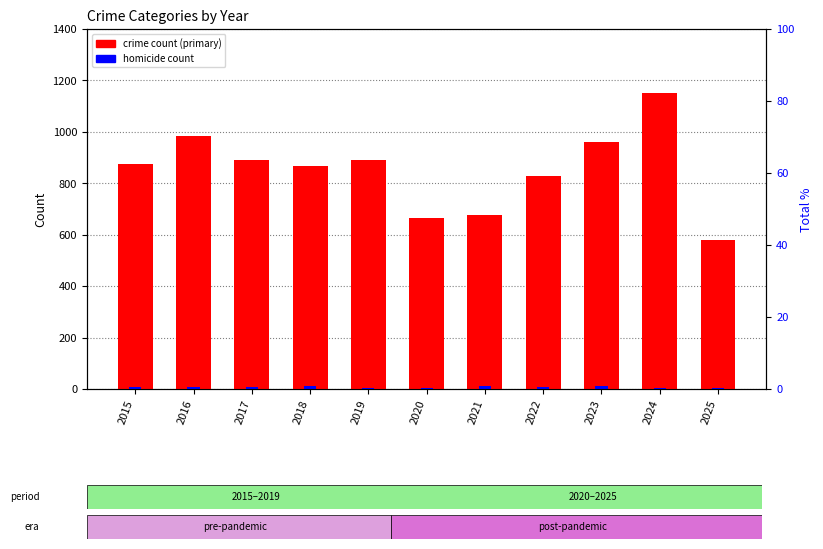

Rank the series by their average value, from highest to lowest.

Theft, Homicide